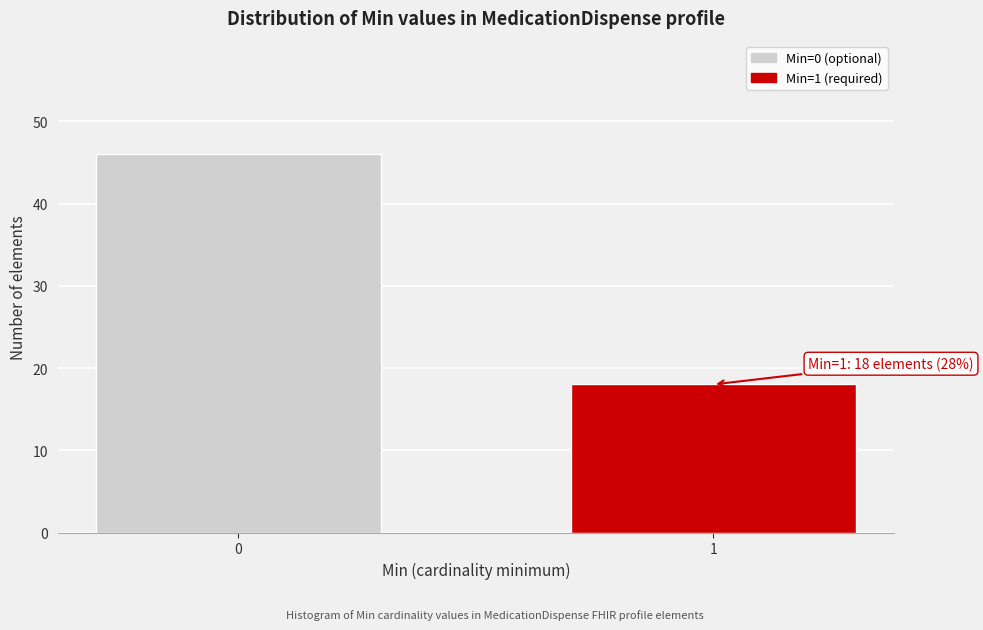

Reading right to left, what are all the values shown in this chart?

18	46